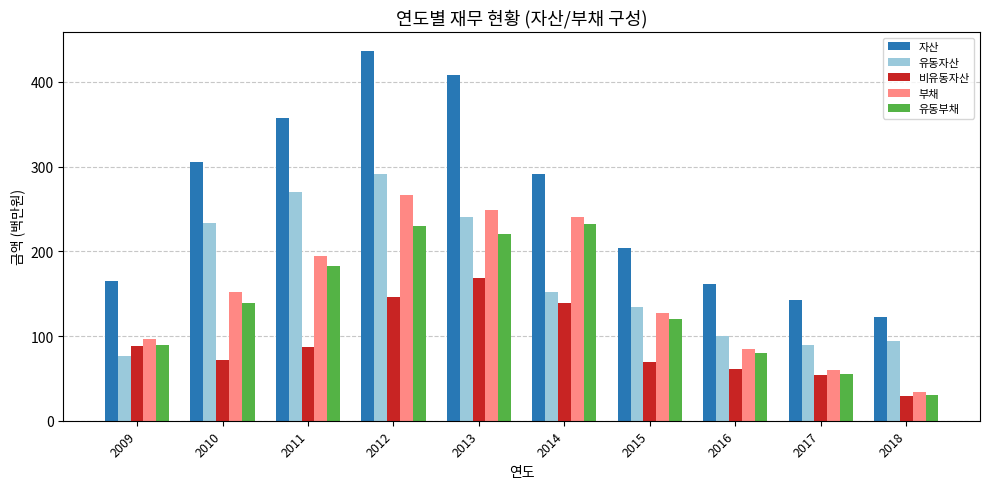

At which category is the sum across all series the highest?

2012